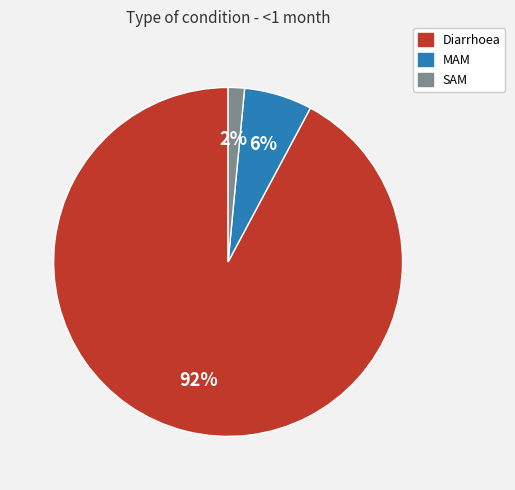

To the nearest percent, what is the average slice percentage?

33%